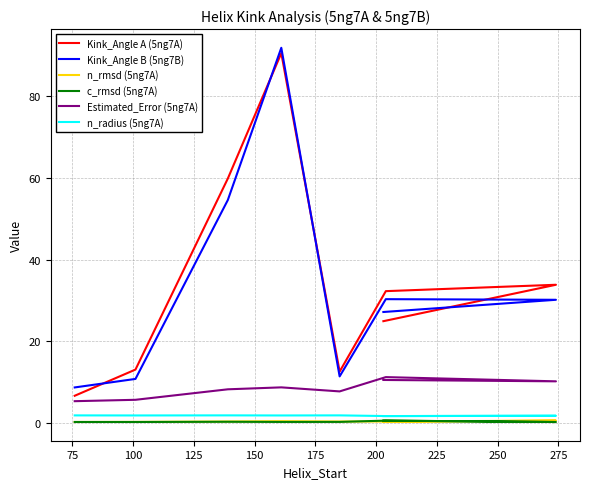

Reading right to left, transcribe all the data shown in this chart.

Kink_Angle A (5ng7A): 25.0	33.9	32.3	12.6	90.6	59.9	13.1	6.7
Kink_Angle B (5ng7B): 27.2	30.2	30.4	11.5	91.9	54.6	10.8	8.8
n_rmsd (5ng7A): 0.3	0.6	0.4	0.4	0.5	0.4	0.3	0.3
c_rmsd (5ng7A): 0.6	0.3	0.6	0.3	0.3	0.3	0.3	0.3
Estimated_Error (5ng7A): 10.6	10.2	11.3	7.8	8.8	8.3	5.7	5.4
n_radius (5ng7A): 1.7	1.8	1.7	1.9	1.9	1.9	1.9	1.9